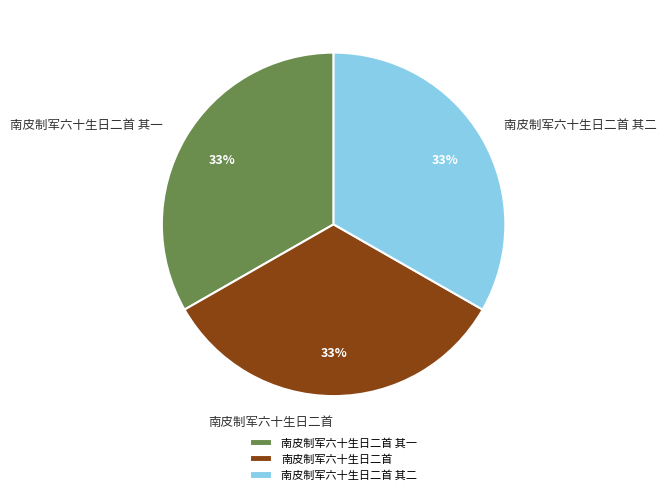

Combined, do 南皮制军六十生日二首 and 南皮制军六十生日二首 其二 account for over 50%?

Yes